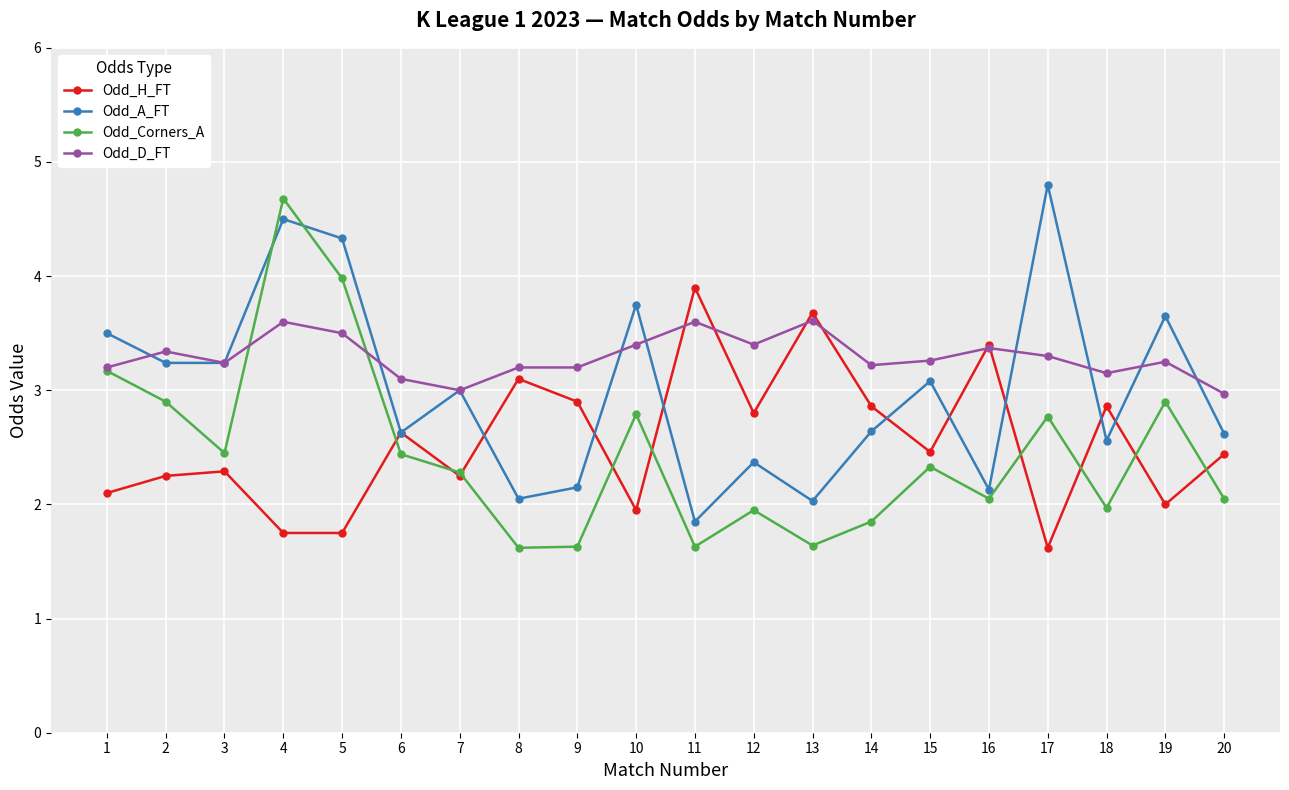

Which category has the highest value across all series?

17